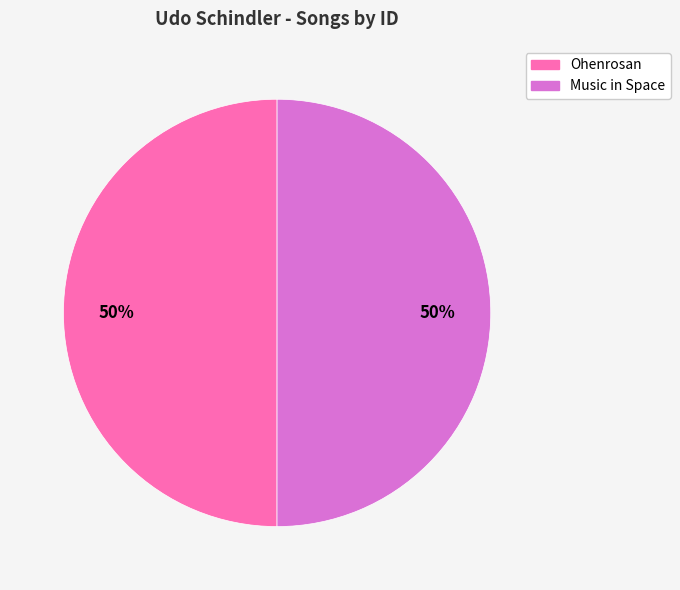

Is the sum of Ohenrosan and Music in Space greater than half?

Yes